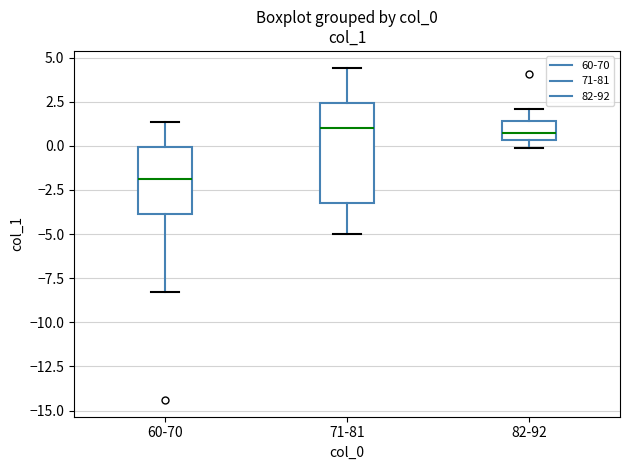

Reading left to right, read every box against the y-axis: the position of its median line, the range the box covers, and the ends of its whiskers. The values are not printed on the chart, so give them approximately, as read against the axis.

60-70: median -2.0, box -4.0 to 0.0, whiskers -8.5 to 1.5
71-81: median 1.0, box -3.0 to 2.5, whiskers -5.0 to 4.5
82-92: median 0.5 (inside the box), box 0.5 to 1.5, whiskers 0.0 to 2.0